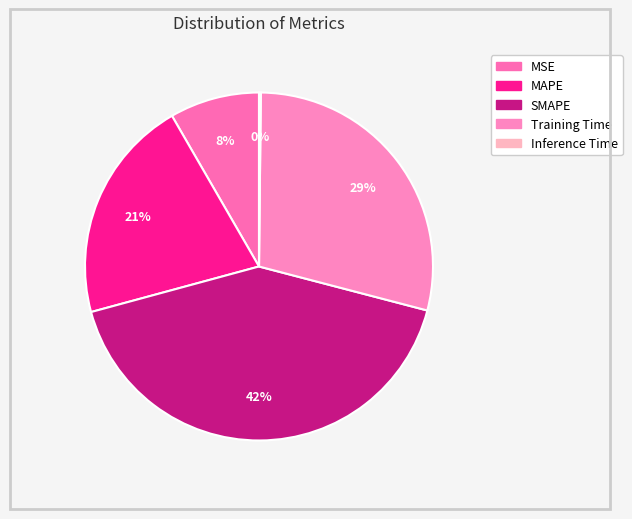

To the nearest percent, what is the difference between the SMAPE and Inference Time slice percentages?

42%